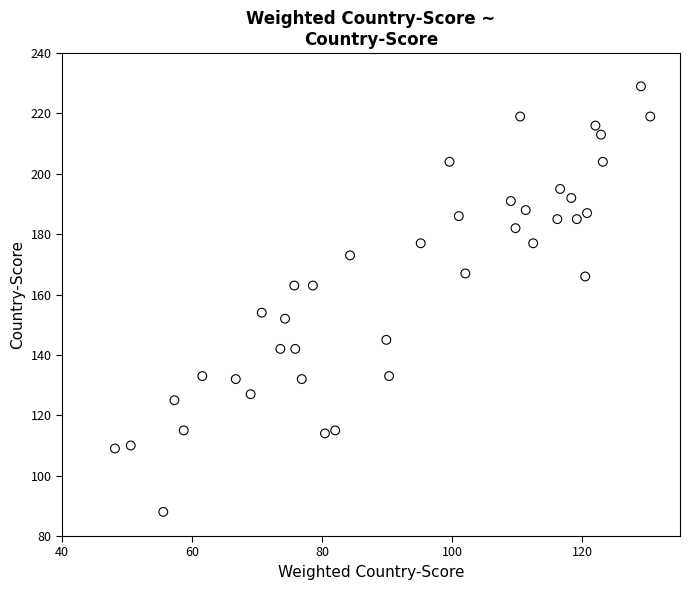

What is the range of Y values (max minus min)?

141